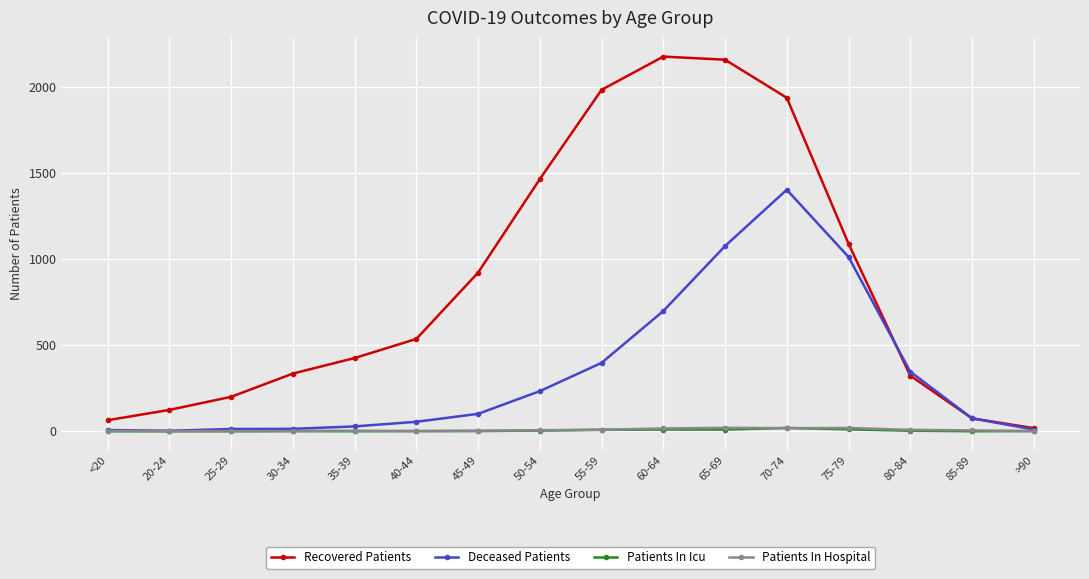

What is the difference between the highest and lowest values at 70-74?

1918